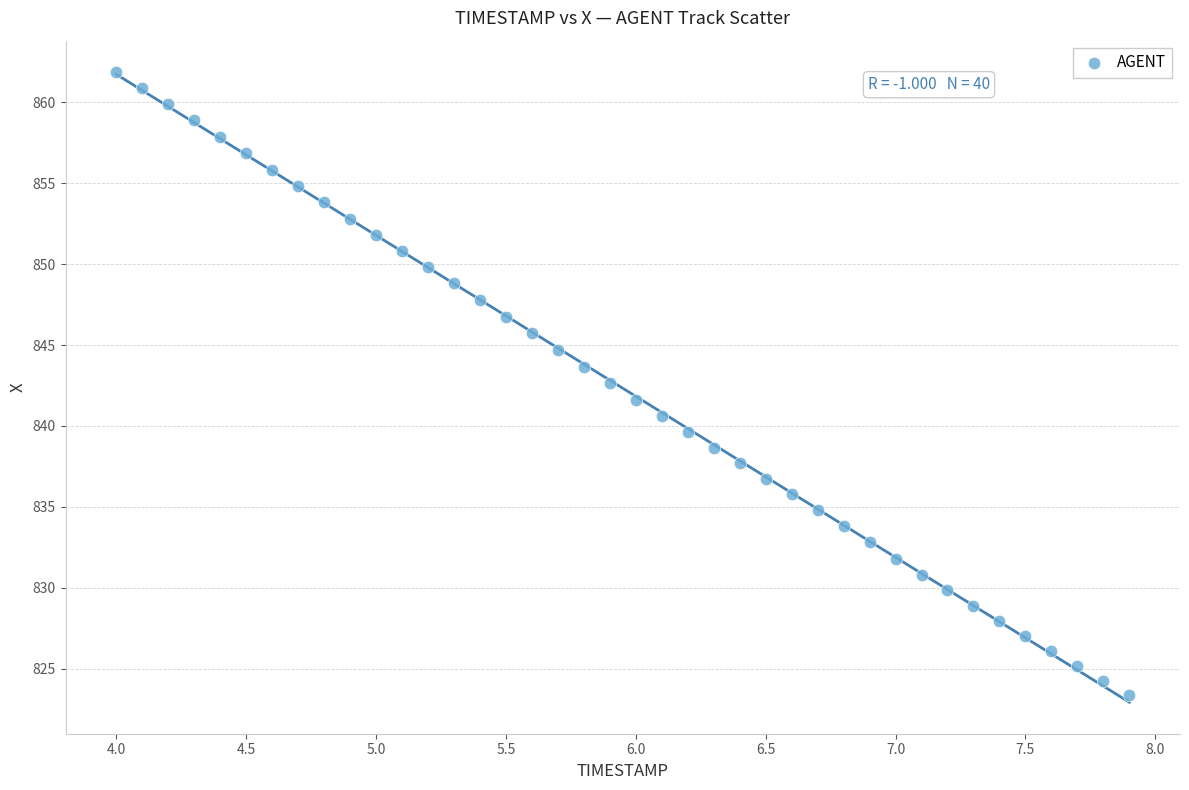

What is the range of X values (max minus min)?

3.9